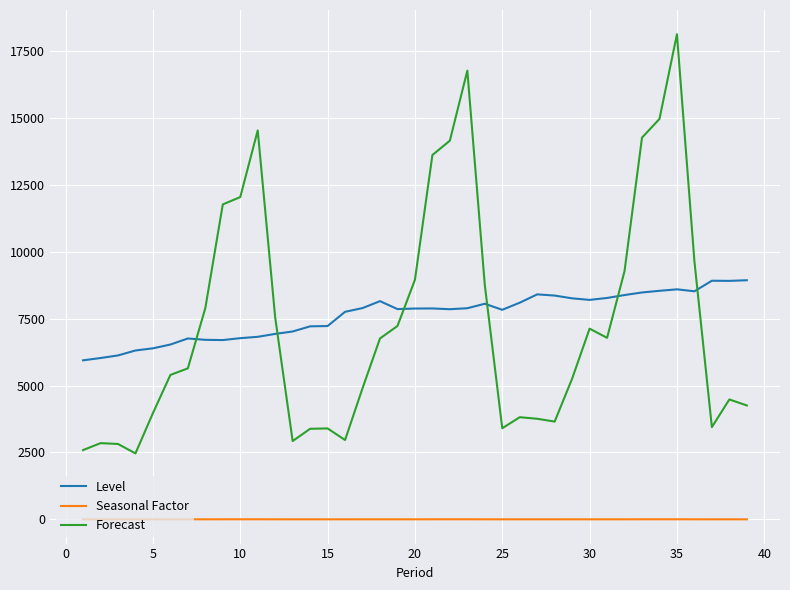

What is the difference between the maximum and minimum values in the Level series?

2993.9